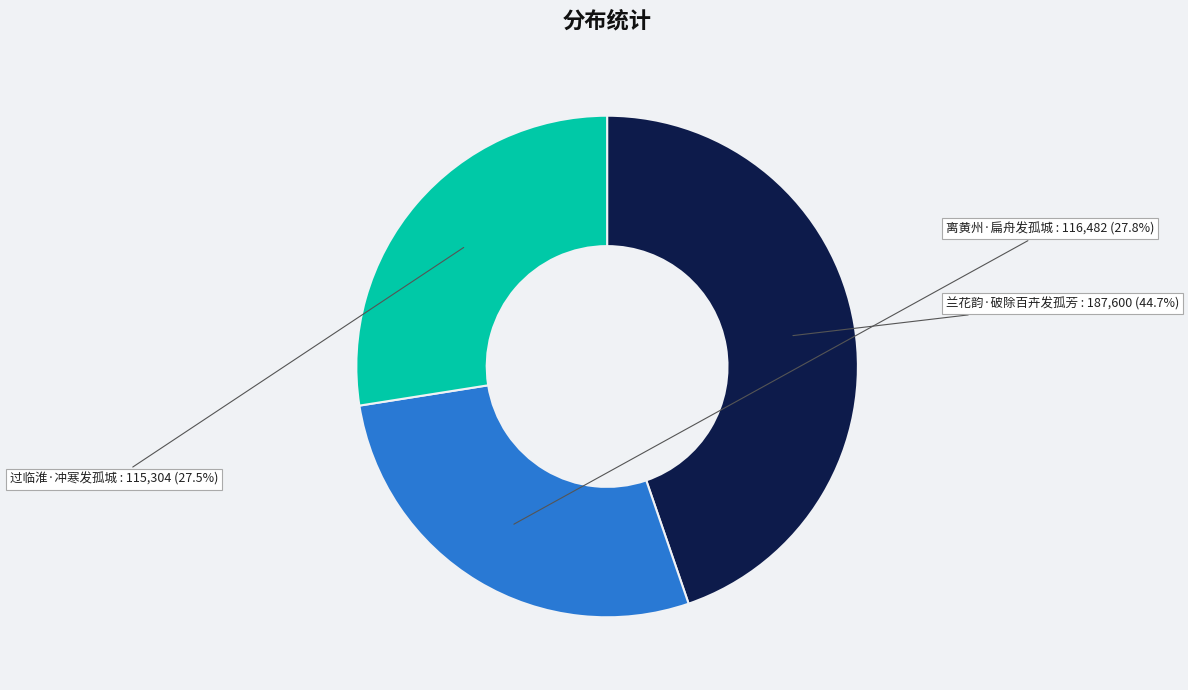

Does any single category account for the majority?

No